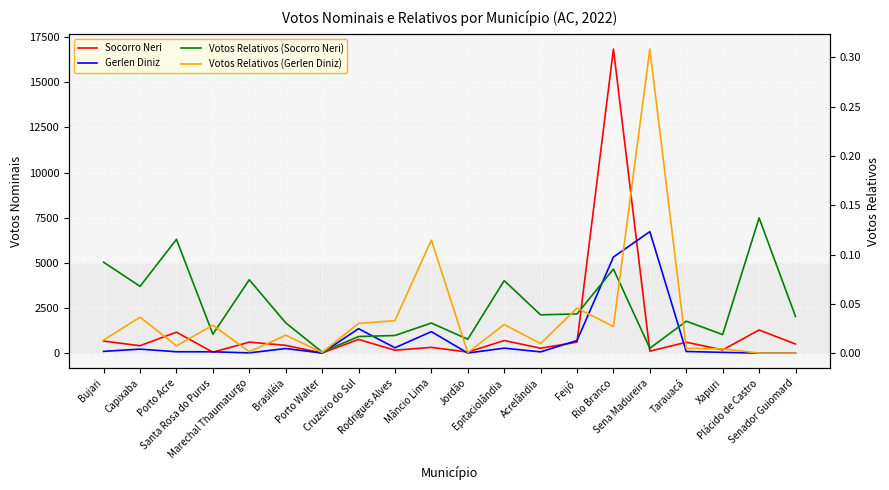

List the series in order of their peak value, lowest first.

Votos Relativos (Socorro Neri), Votos Relativos (Gerlen Diniz), Gerlen Diniz, Socorro Neri